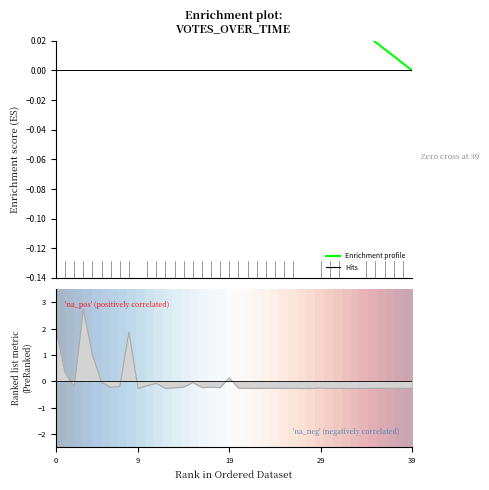

How many positive values does the Enrichment profile series have?

39